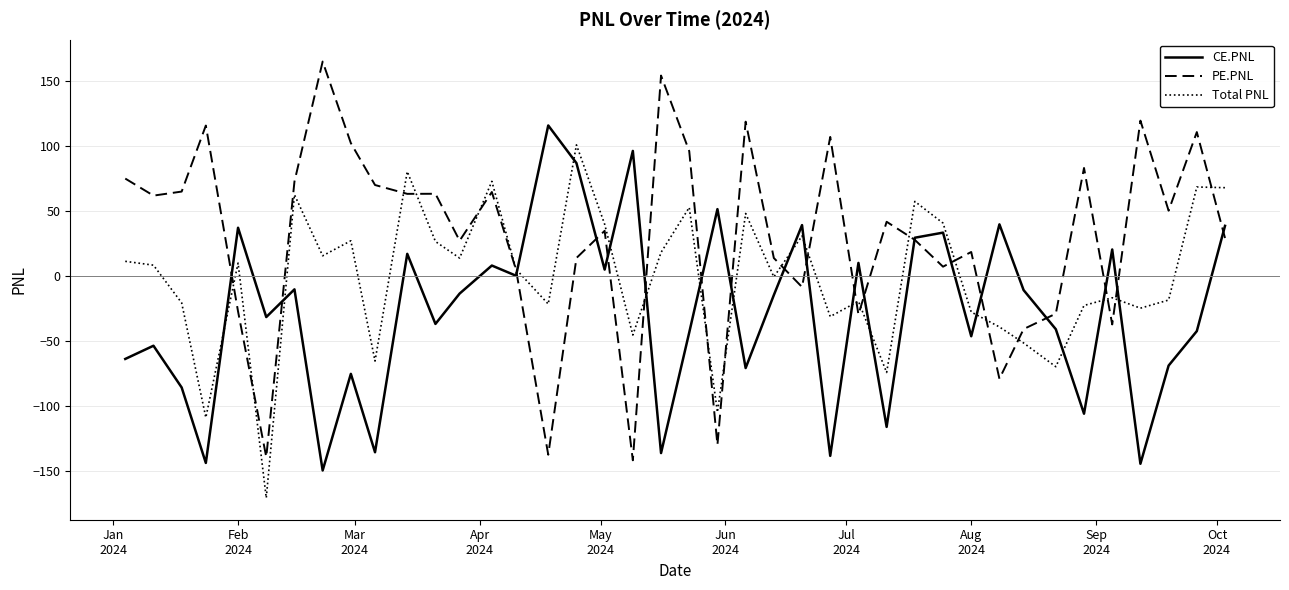

Count the number of data series in this chart.

3